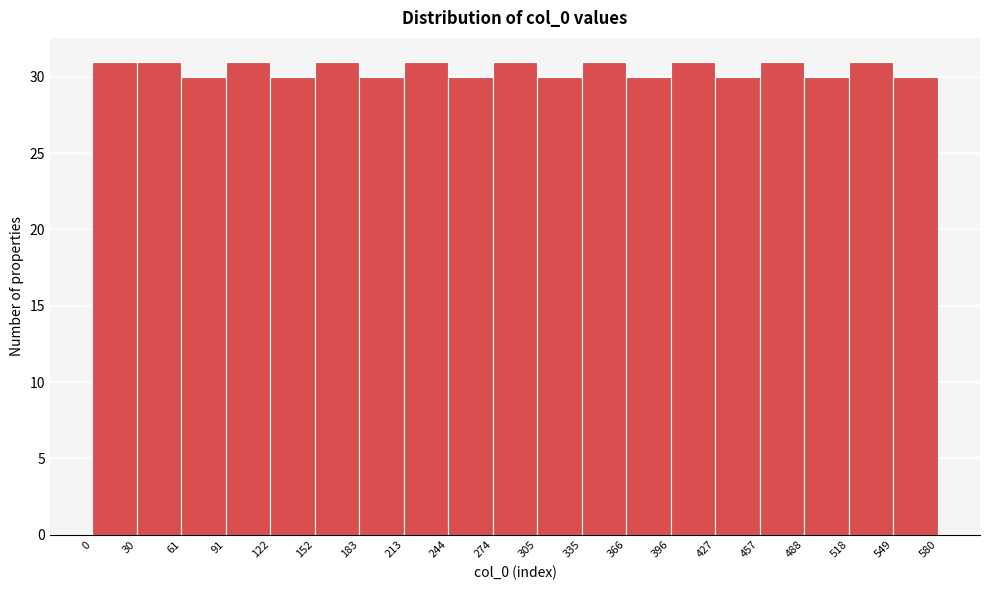

Reading left to right, list every bar in this chart as the range it spans on the x-axis followed by its height. The values are not printed on the chart, so give them approximately, as read against the axis.

0 to 30: 31
30 to 61: 31
61 to 91: 30
91 to 122: 31
122 to 152: 30
152 to 183: 31
183 to 213: 30
213 to 244: 31
244 to 274: 30
274 to 305: 31
305 to 335: 30
335 to 366: 31
366 to 396: 30
396 to 427: 31
427 to 457: 30
457 to 488: 31
488 to 518: 30
518 to 549: 31
549 to 580: 30